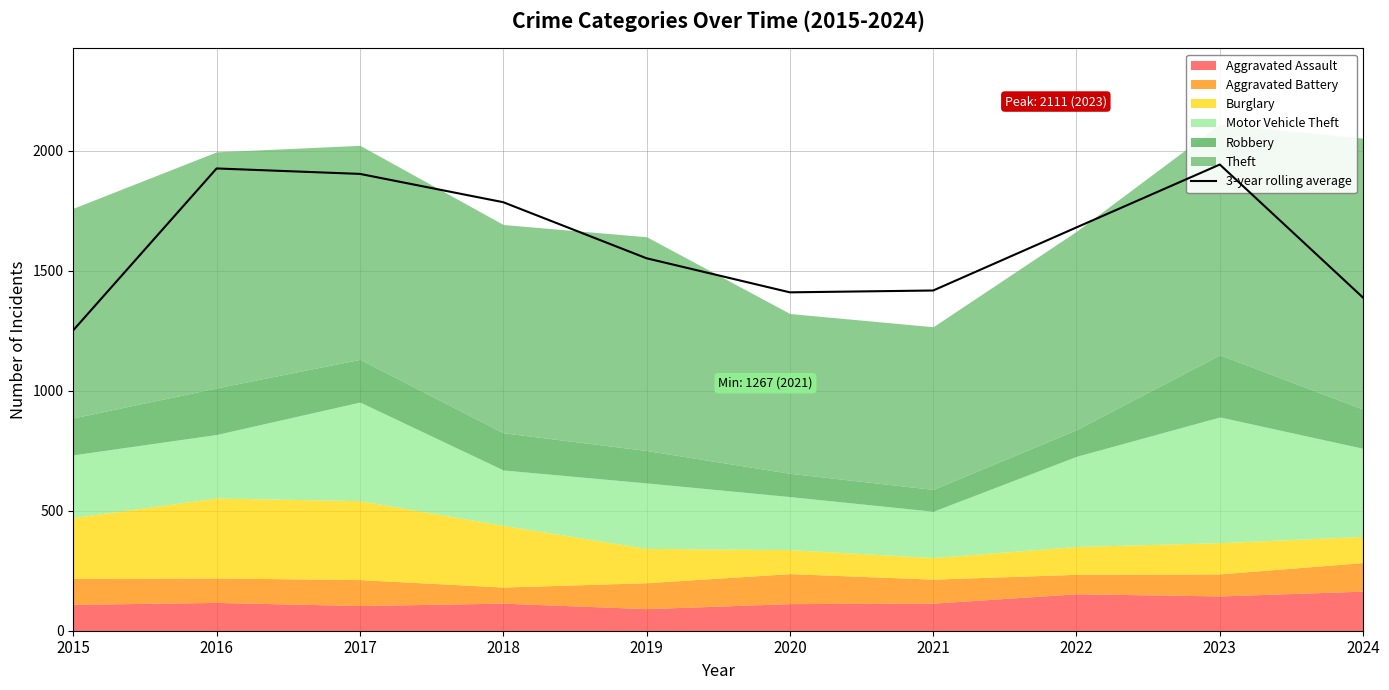

The value at 2023 is 1943.0. True or false?

True